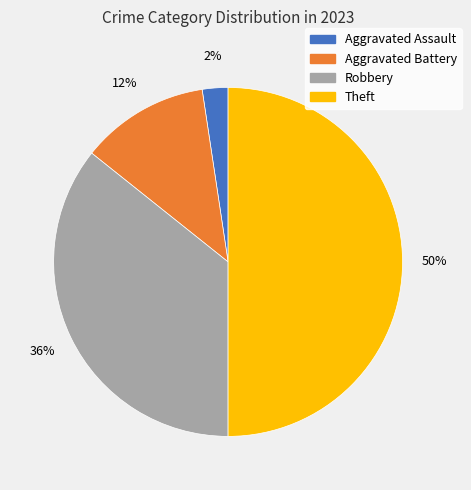

What percentage is the Aggravated Battery slice, to the nearest percent?

12%